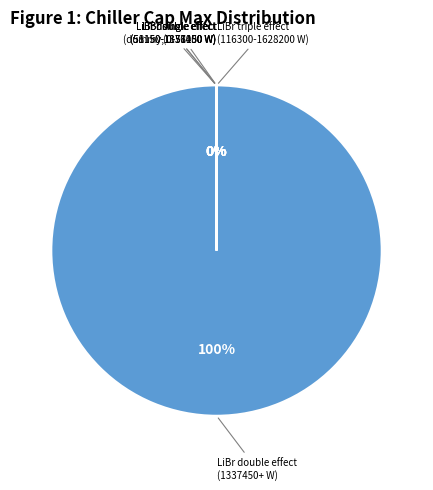

Is there a majority slice in this chart?

Yes